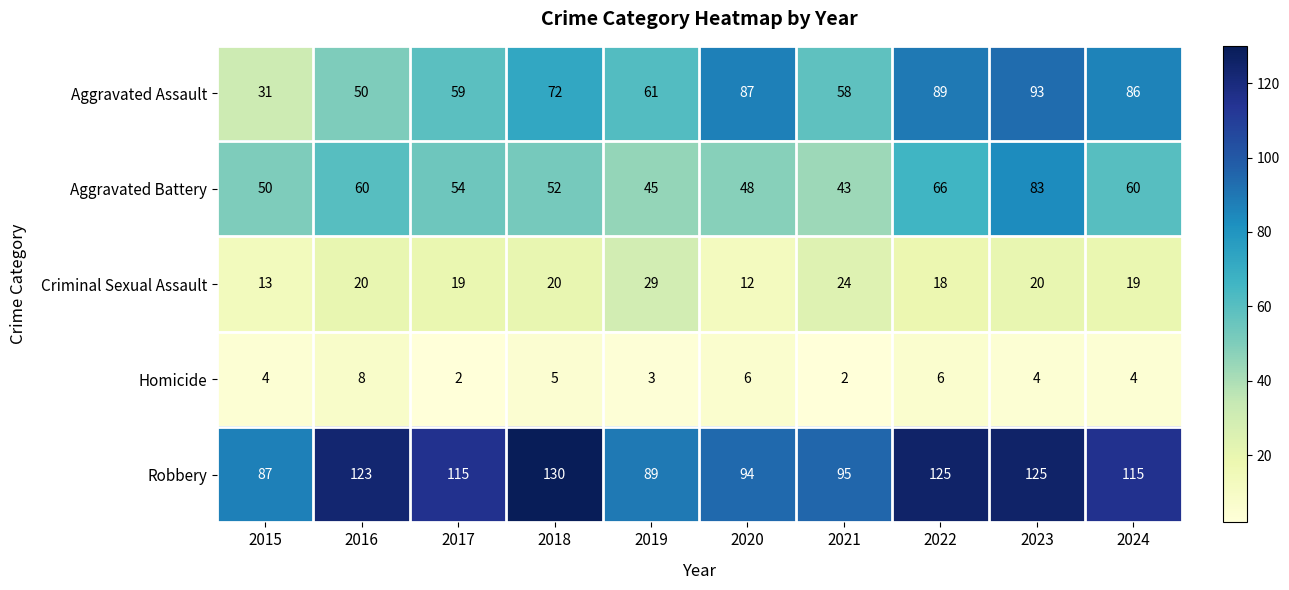

What is the difference between the second highest and second lowest values in the Aggravated Battery series?

21